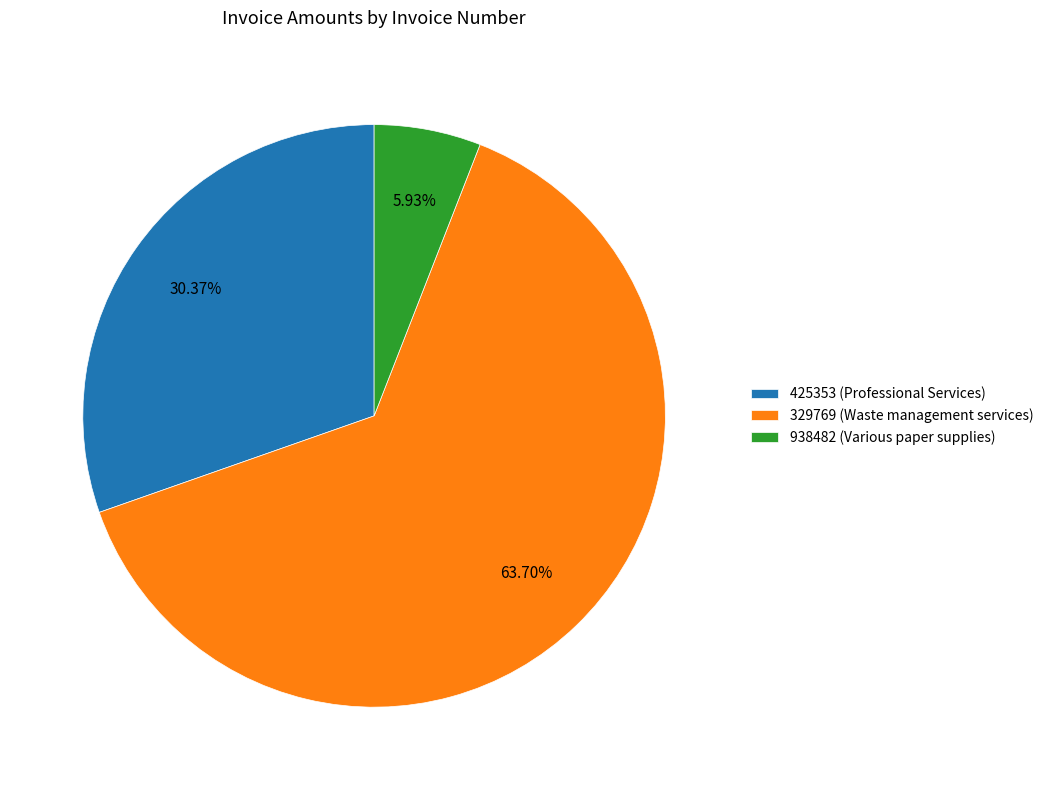

What is the largest slice in the pie chart?

329769 (Waste management services)